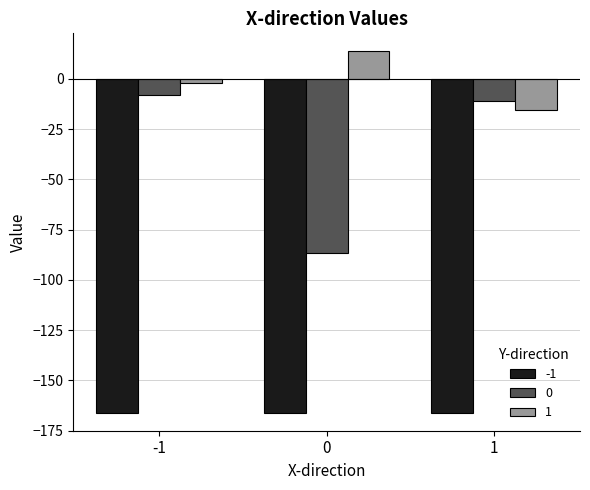

Are the bars horizontal?

No